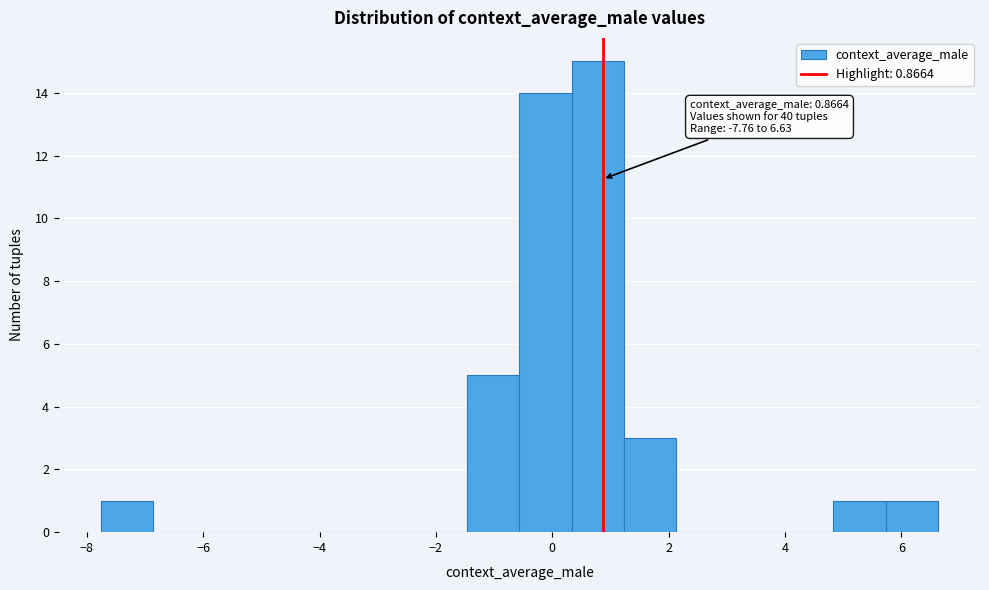

Which range on the x-axis has the tallest bar?

0.4 to 1.2